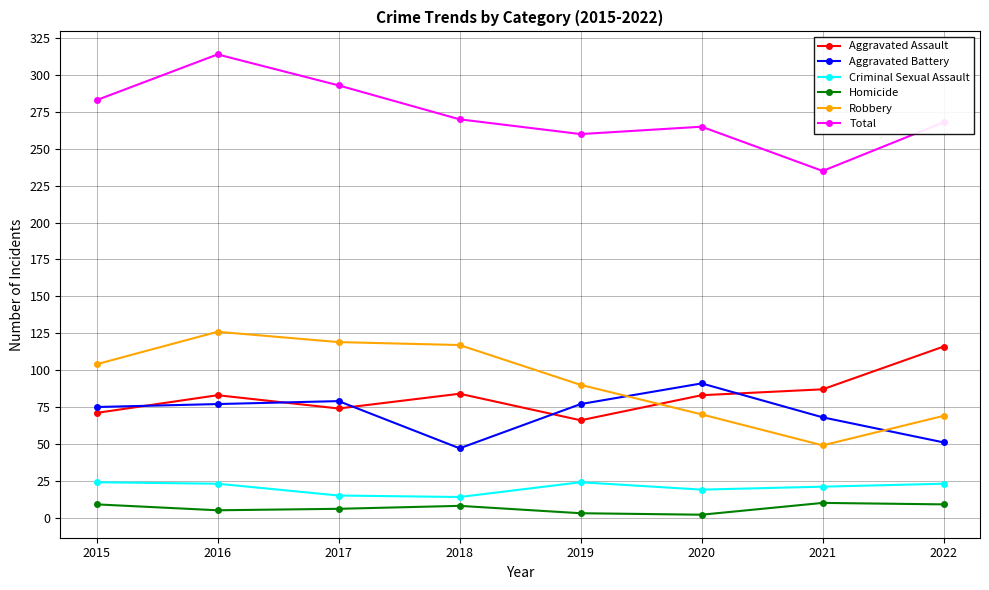

What is the lowest value of the Criminal Sexual Assault series?

14